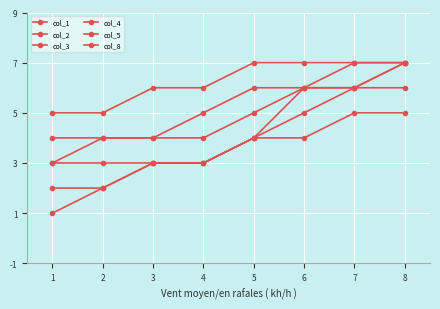

How many data points in col_8 are less than 7?

4